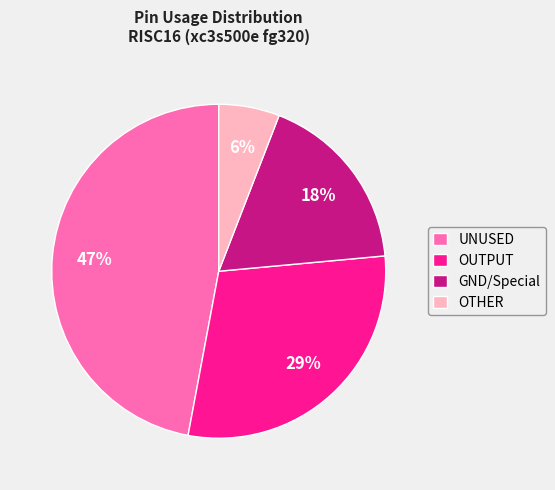

Do OTHER and UNUSED together represent more than half of the pie?

Yes